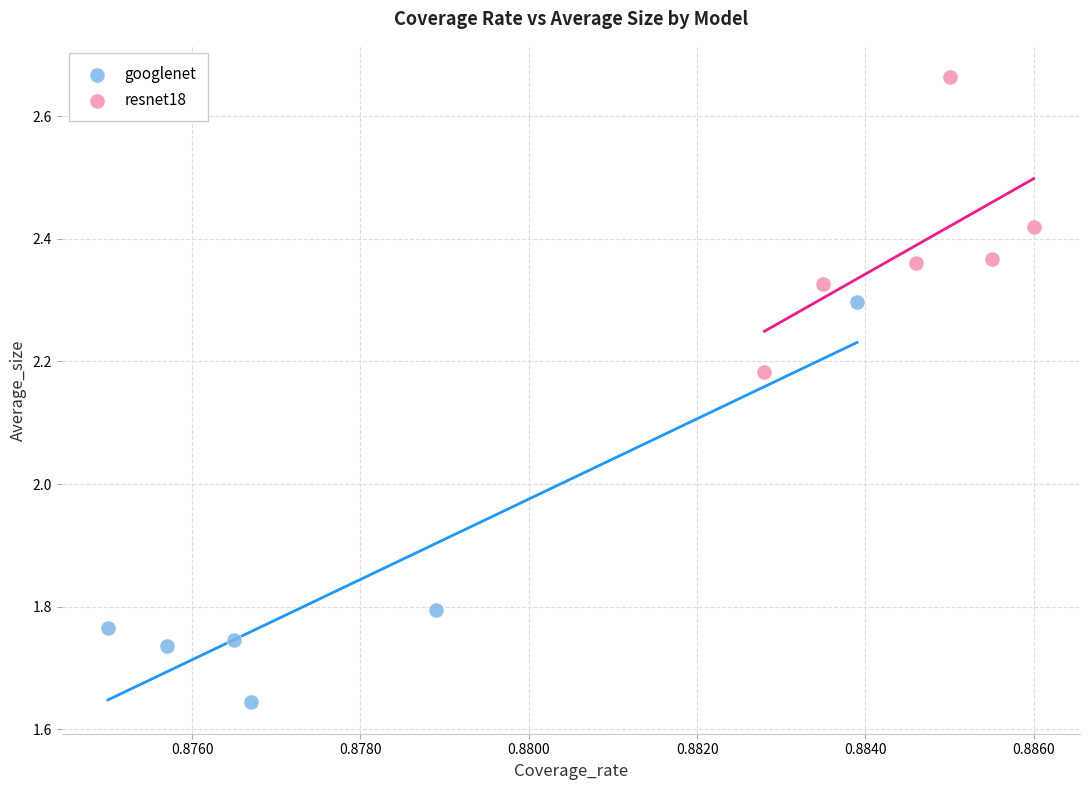

Which series contains the highest Y value?

resnet18